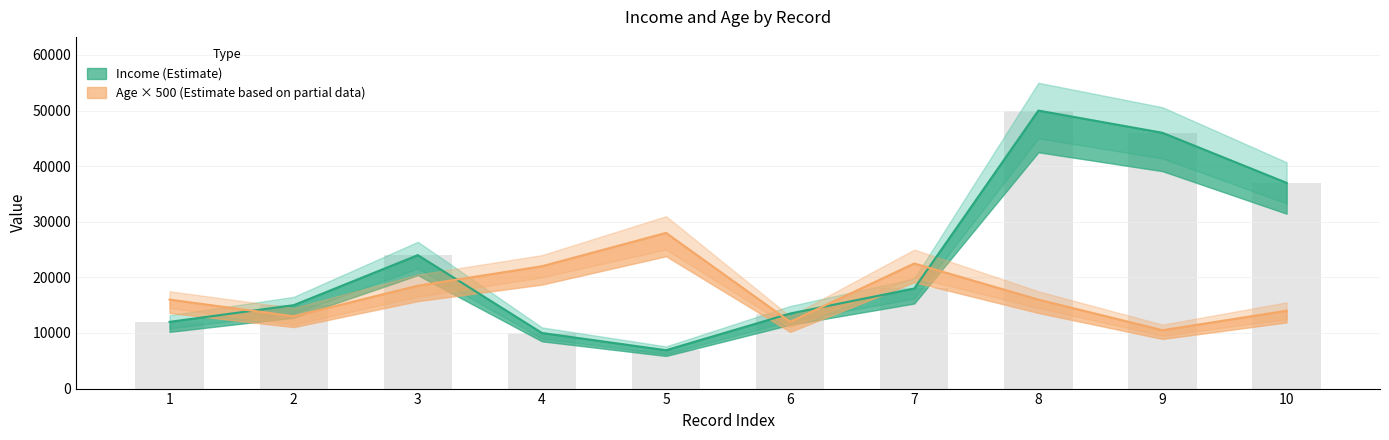

What is the value of the Income bar at the 6th from the left?

13500